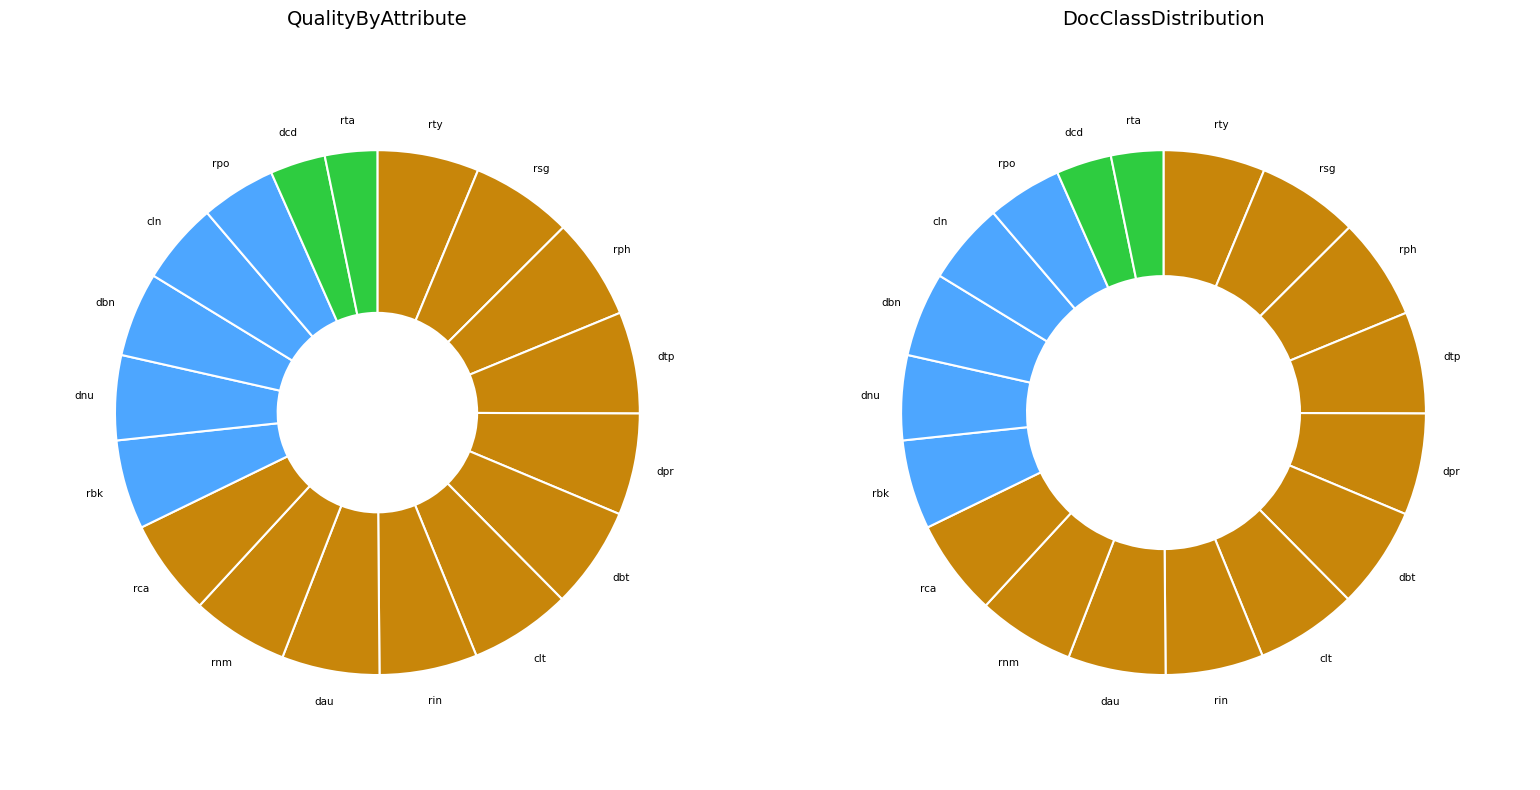

What is the ratio of the value at document_type to the value at debtor_entity_type?

1.0